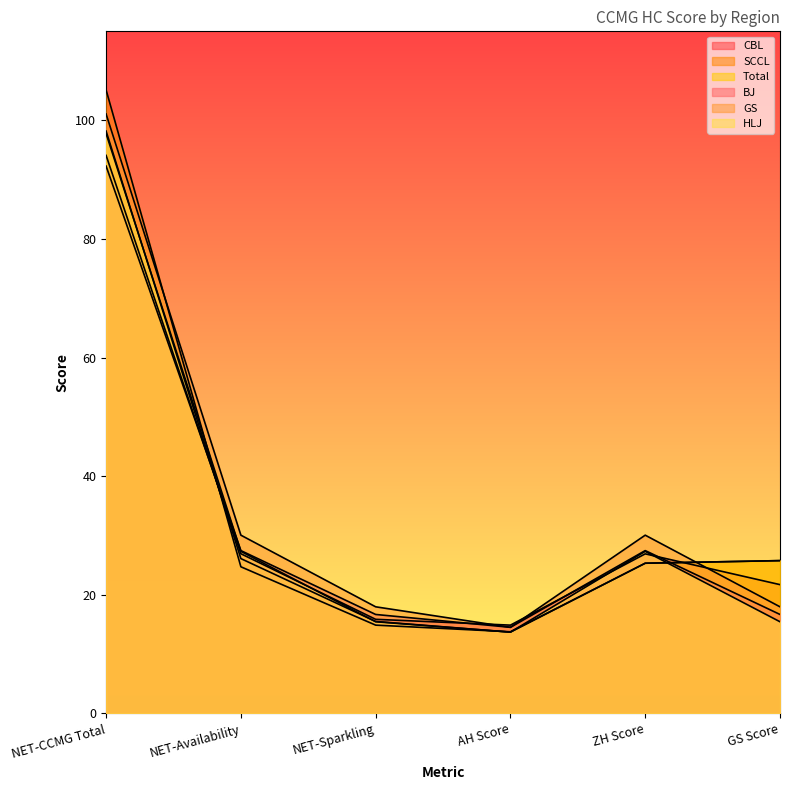

What is the sum of the BJ values at AH Score and GS Score?

31.2